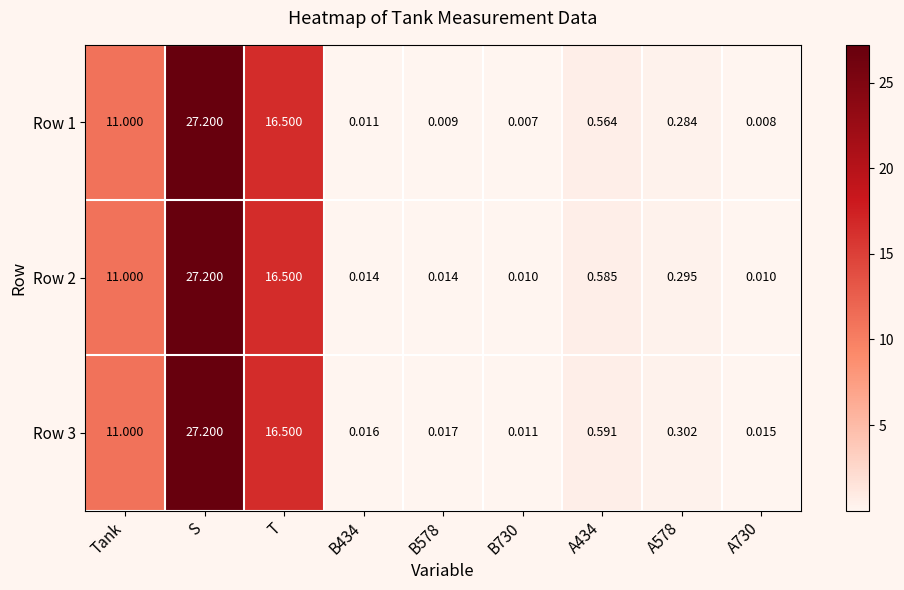

At which label does Row 2 reach its peak?

S